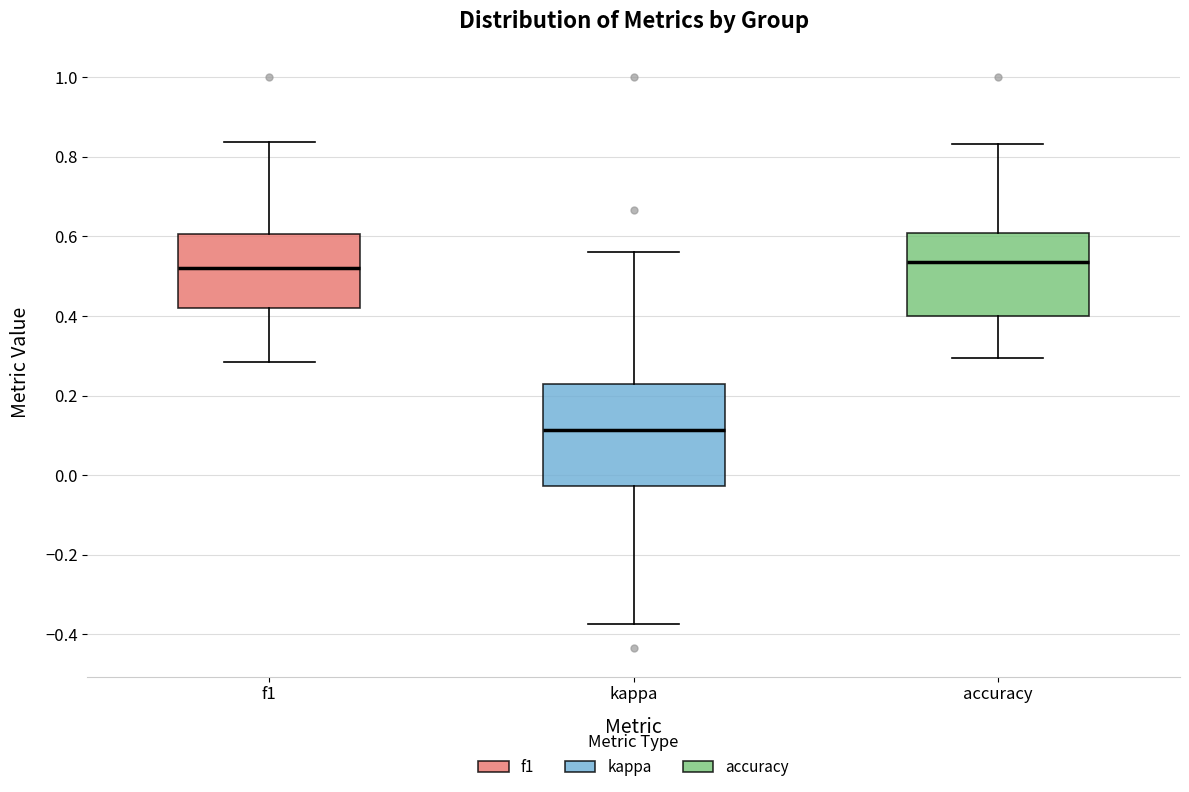

Reading left to right, transcribe this box plot: for each box, give where its median line is, the range the box spans, and where its two whiskers end, as read against the y-axis. The values are not printed on the chart, so give them approximately, as read against the axis.

f1: median 0.52, box 0.42 to 0.60, whiskers 0.28 to 0.84
kappa: median 0.12, box -0.02 to 0.22, whiskers -0.38 to 0.56
accuracy: median 0.54, box 0.40 to 0.60, whiskers 0.30 to 0.84